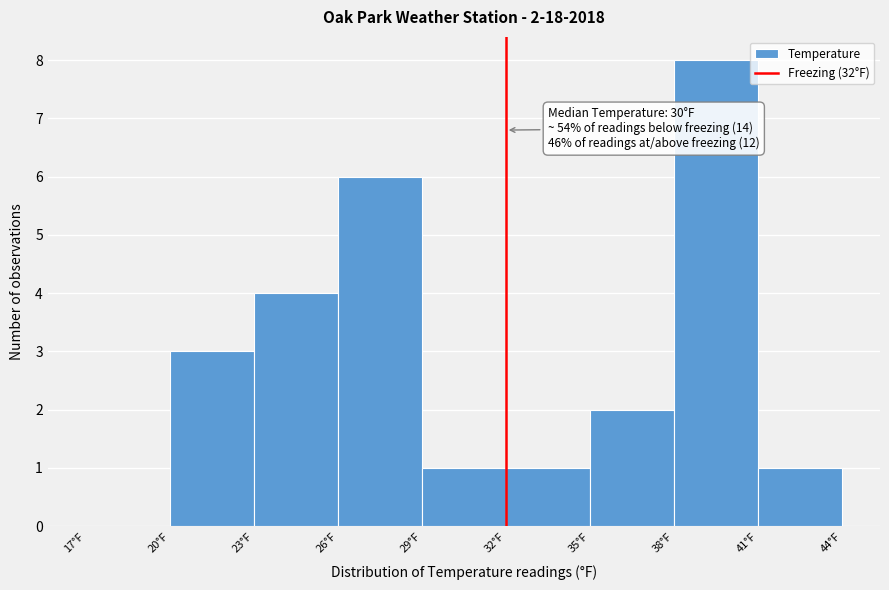

Which range on the x-axis has the tallest bar?

38 to 41